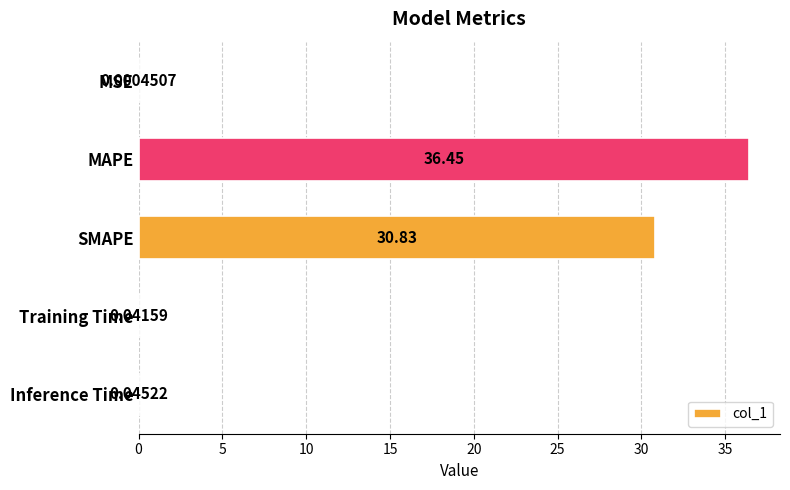

Where is the data nearest to the value 18?

SMAPE